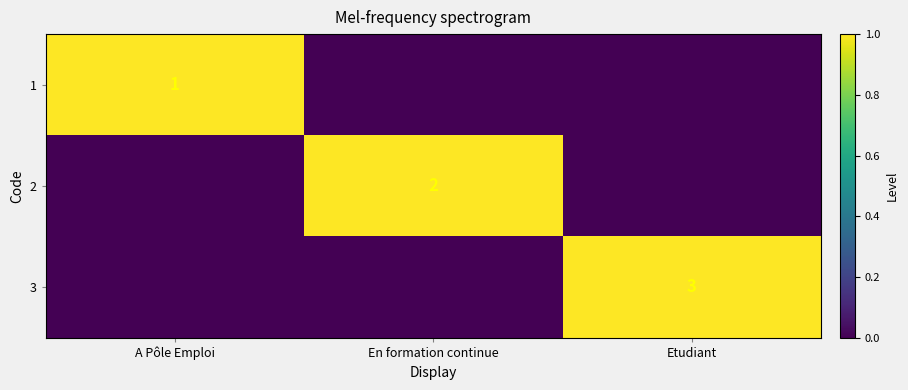

Is it true that 2 equals 1 at En formation continue?

False